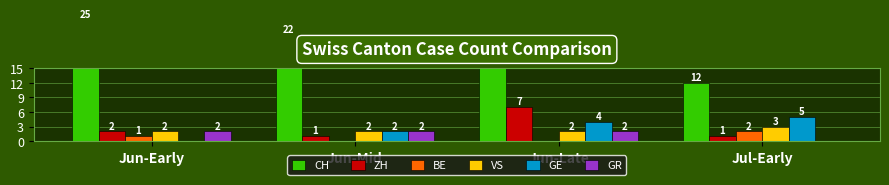

At how many categories does at least one series exceed 3?

4